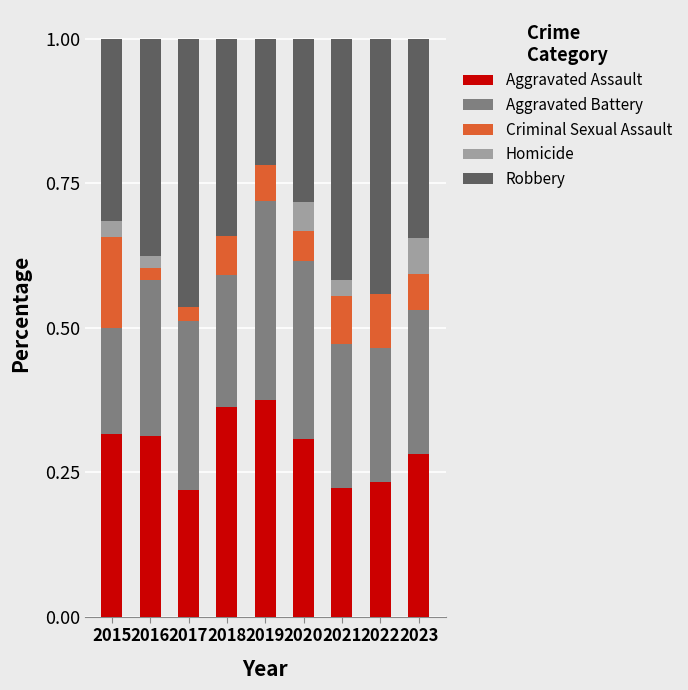

What is the total value across all series at 2020?

1.0